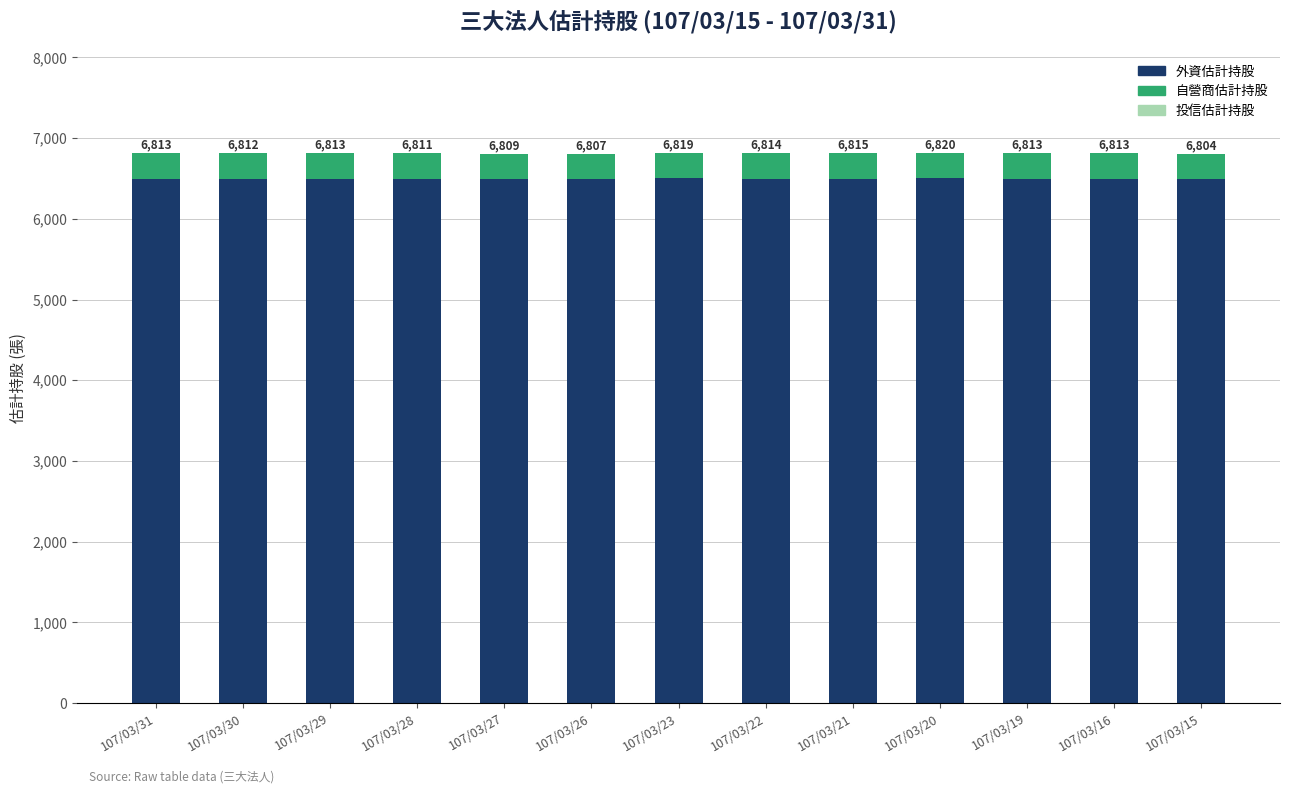

Does the chart contain stacked bars?

Yes